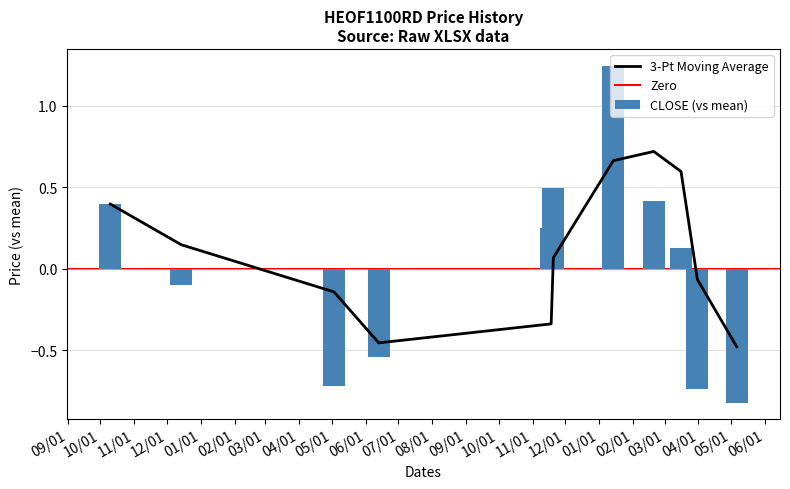

The chart shows a value of 0.2 at 2020-02-20. True or false?

False